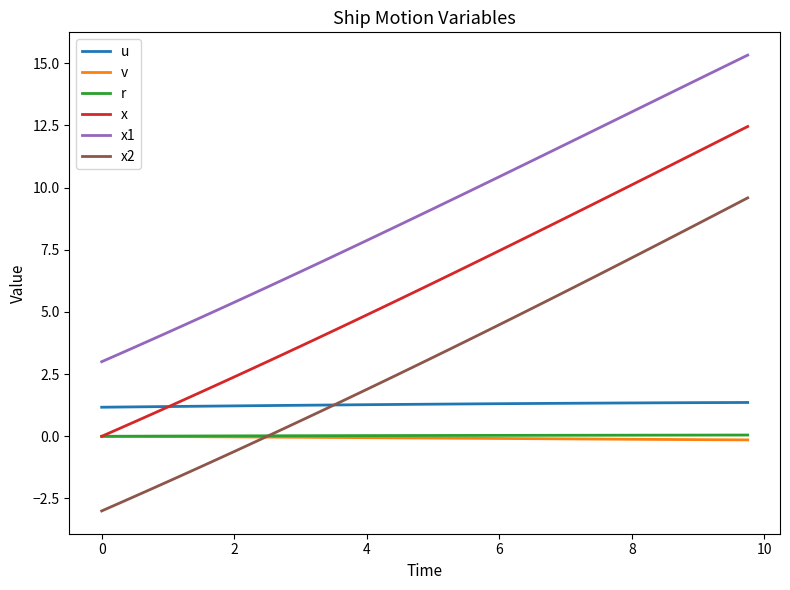

Which series has the largest range (max minus min)?

x2